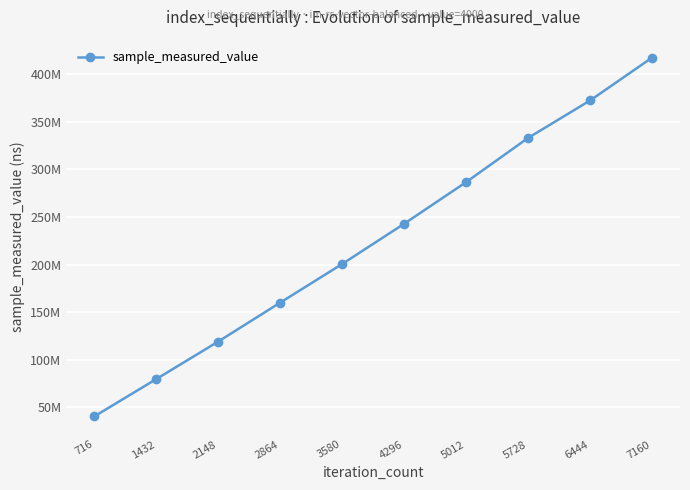

True or false: the data shows 410495813 at 5012.

False